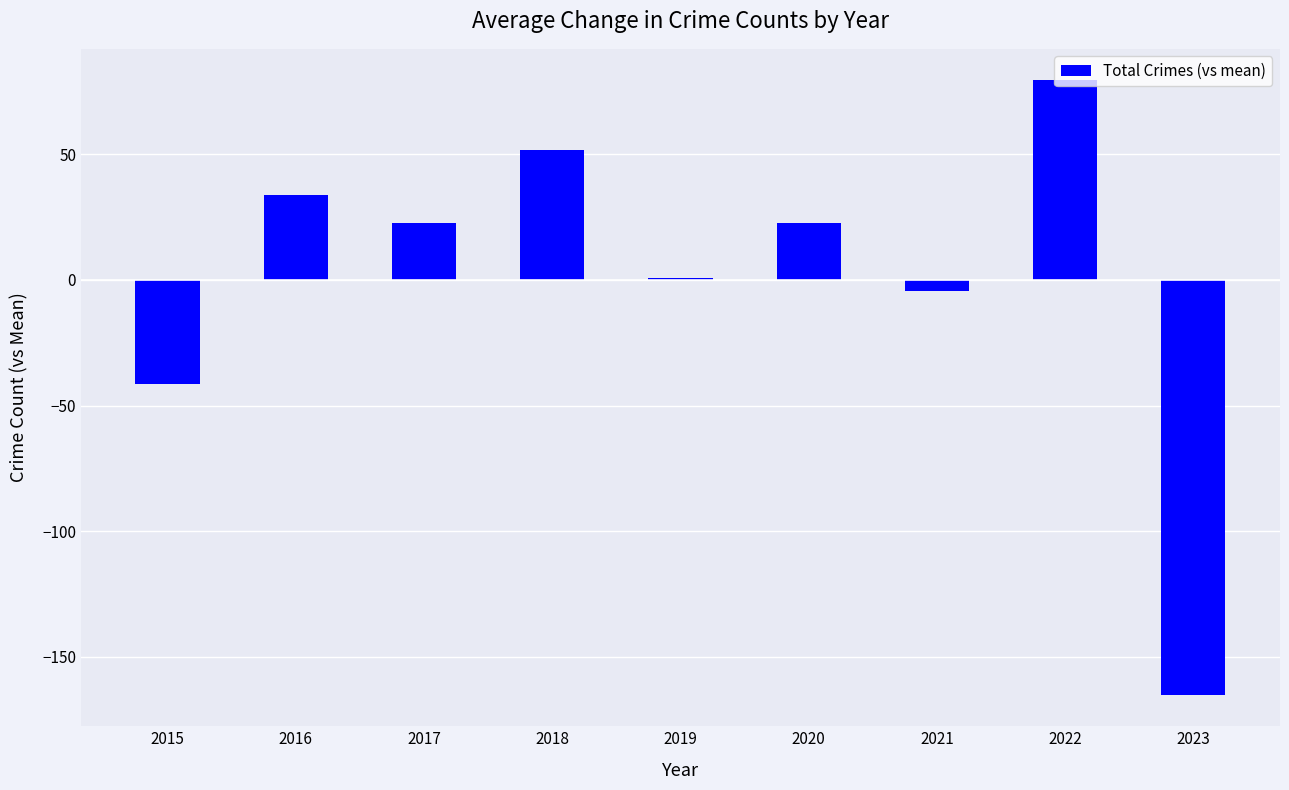

Are the bars grouped side by side (vs. stacked)?

No